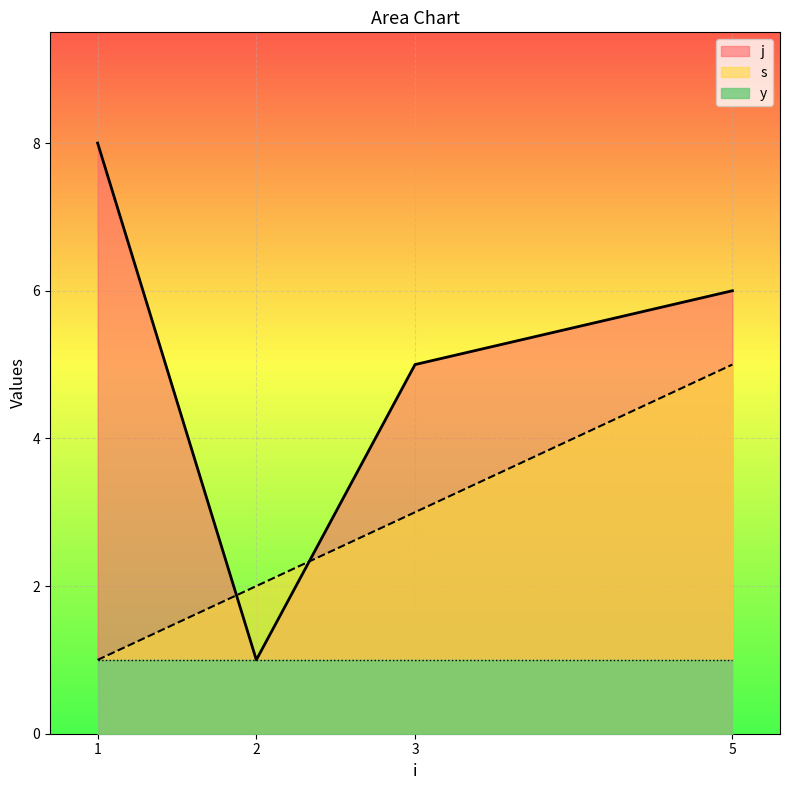

After their last crossing, which series has the higher values: s or j?

j